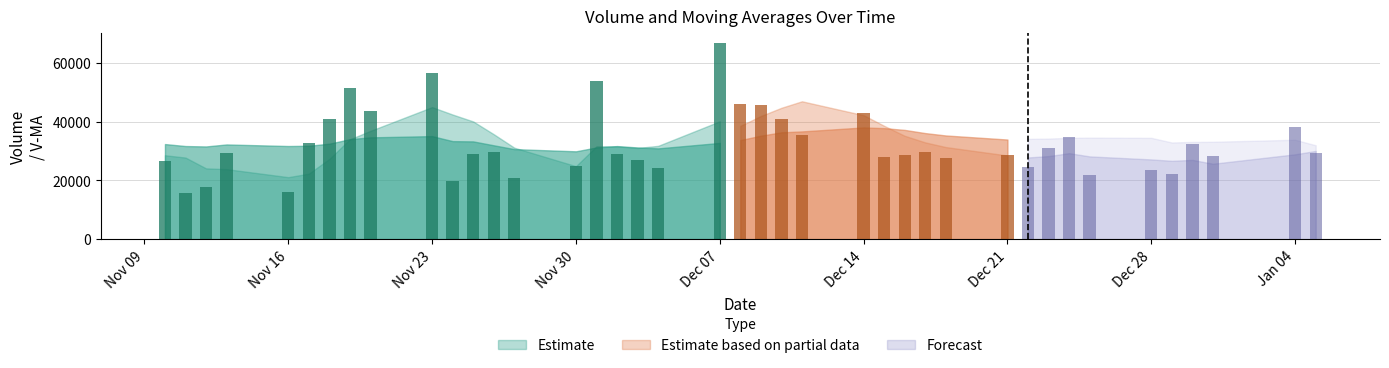

What is the sum of all volume values?

1293188.1